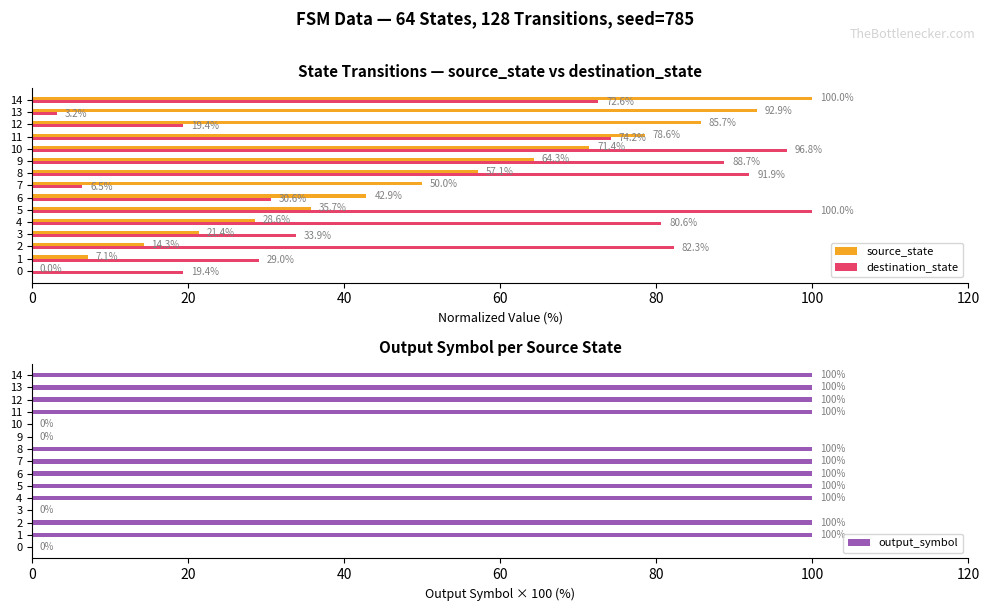

What is the sum of the destination_state values at 8 and 7?

98.4